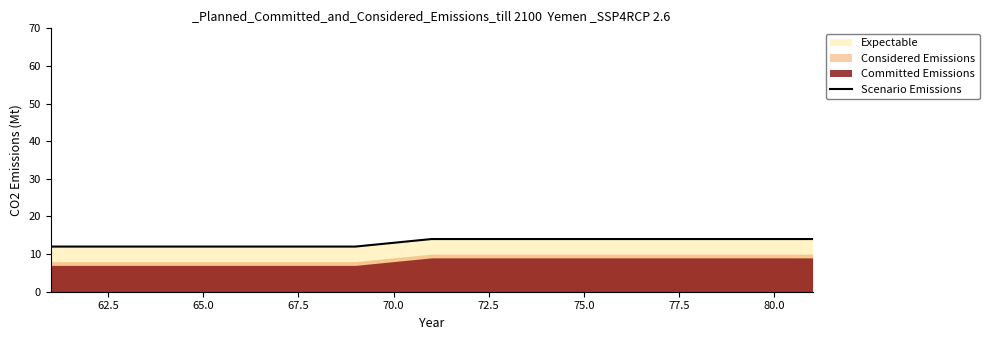

The value of Scenario Emissions at 65.0 is 18. True or false?

False